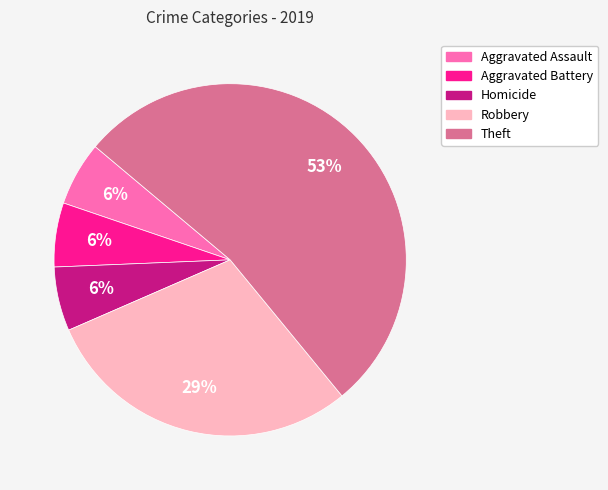

Between Theft and Homicide, which is larger?

Theft